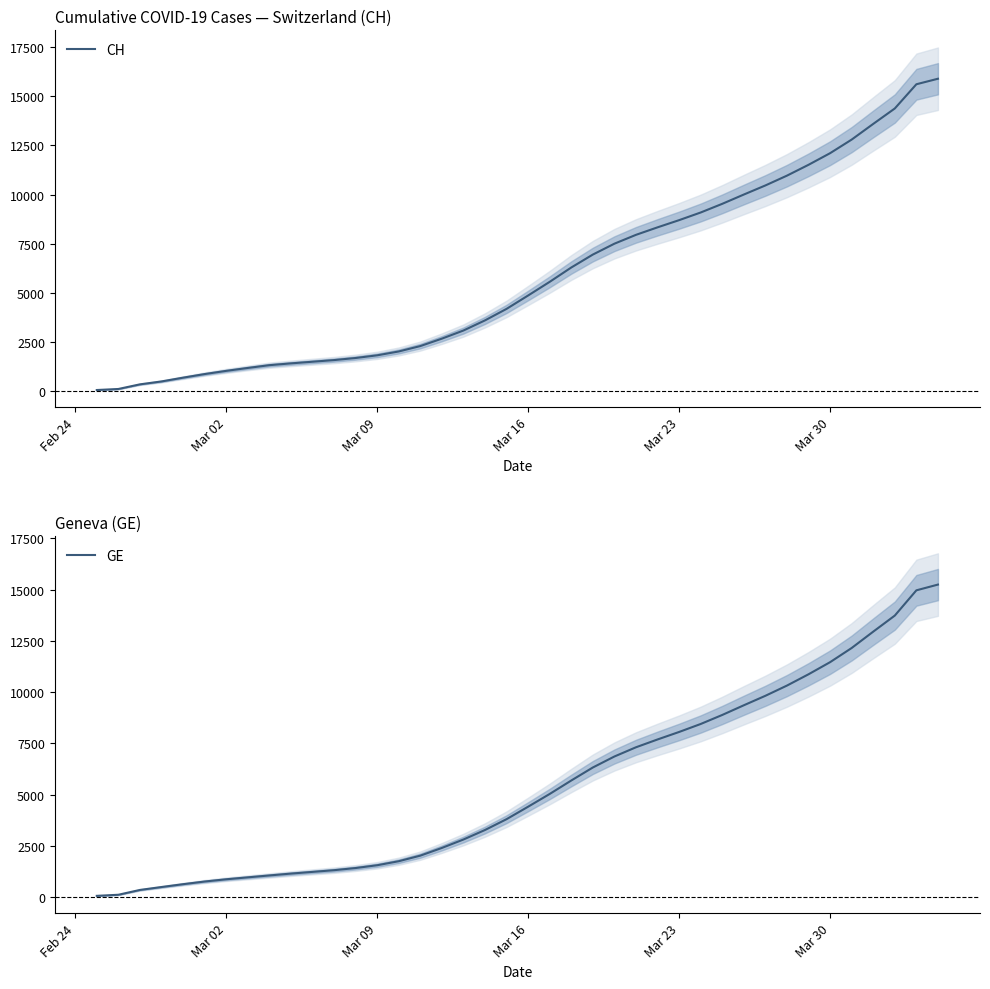

What is the highest value of the CH series?

15888.0